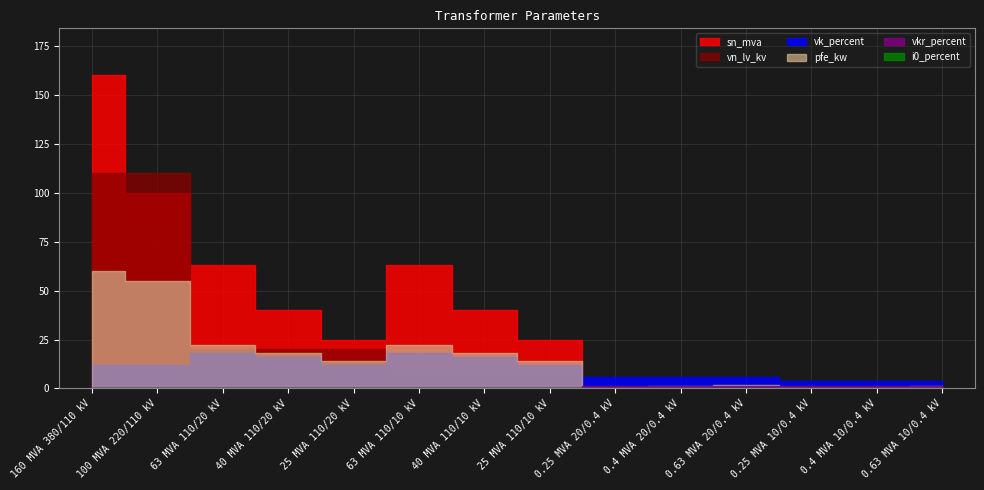

Which series has the largest range (max minus min)?

sn_mva